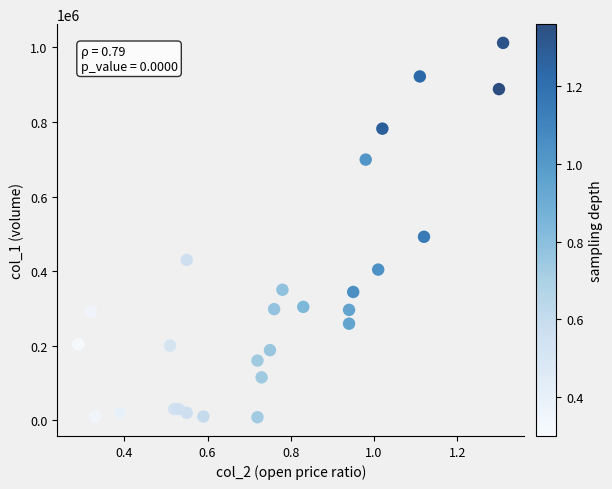

What Y value in the scatter plot is closest to 510000?

492000